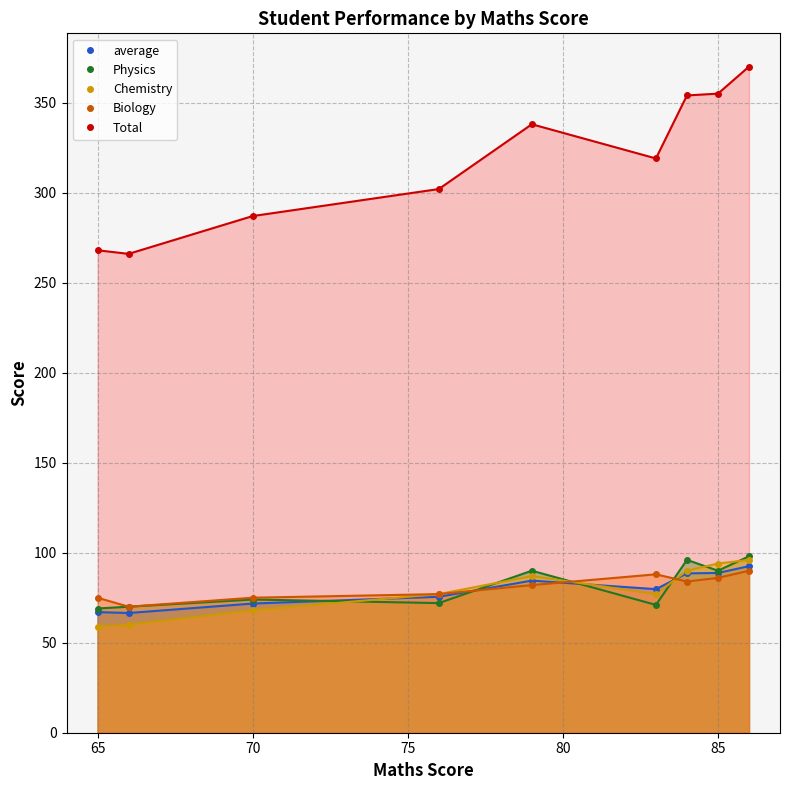

How many data points does each series have?

9